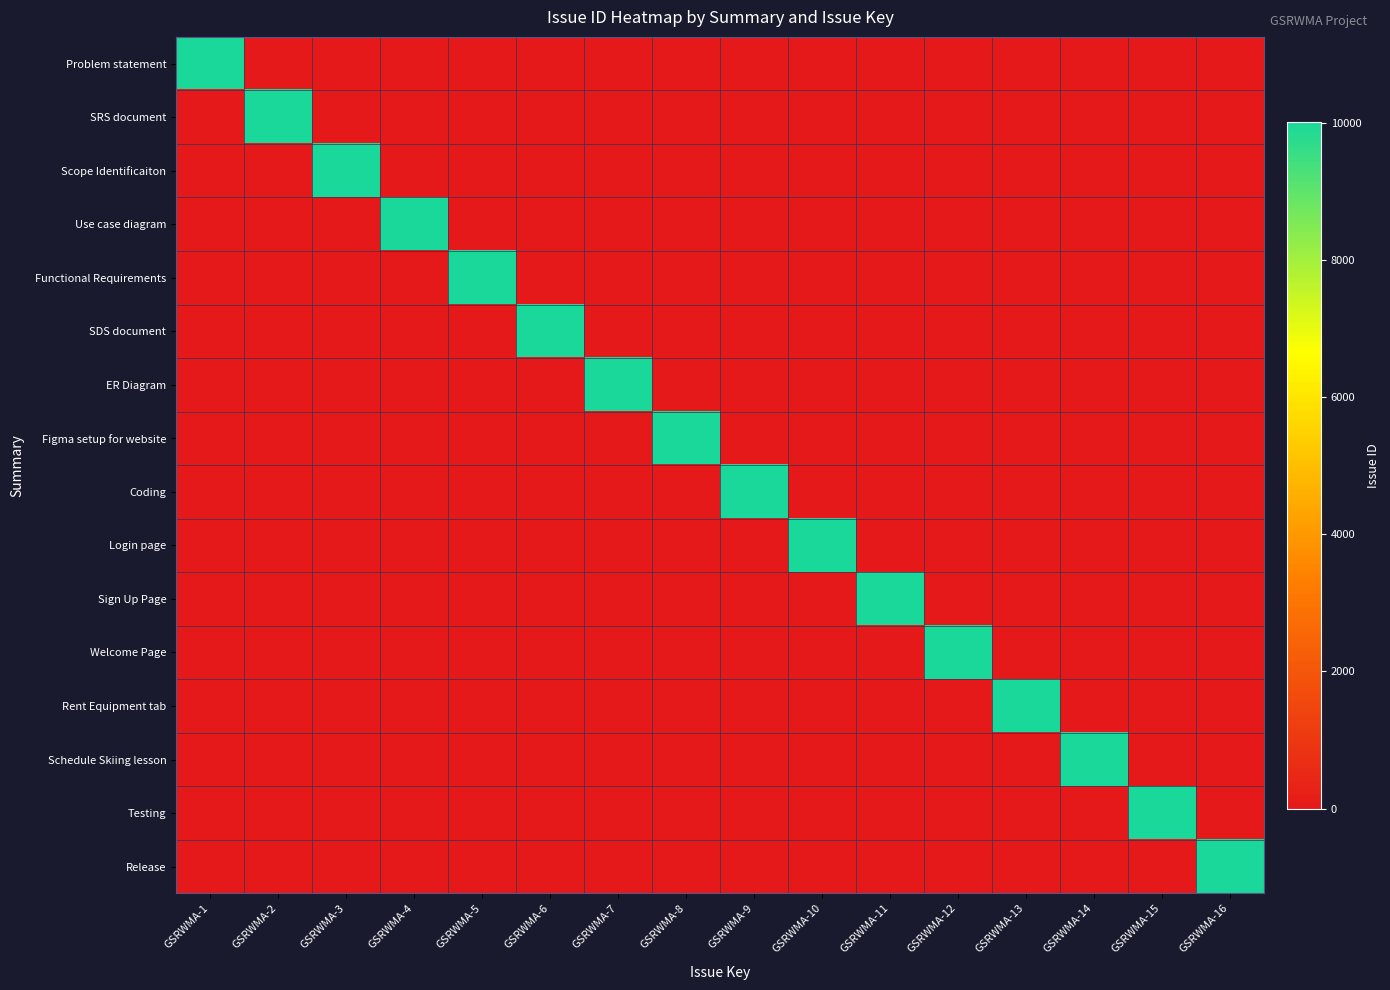

Reading left to right, what are all the values shown in this chart?

Problem statement: GSRWMA-1=10000	GSRWMA-2=0	GSRWMA-3=0	GSRWMA-4=0	GSRWMA-5=0	GSRWMA-6=0	GSRWMA-7=0	GSRWMA-8=0	GSRWMA-9=0	GSRWMA-10=0	GSRWMA-11=0	GSRWMA-12=0	GSRWMA-13=0	GSRWMA-14=0	GSRWMA-15=0	GSRWMA-16=0
SRS document: GSRWMA-1=0	GSRWMA-2=10001	GSRWMA-3=0	GSRWMA-4=0	GSRWMA-5=0	GSRWMA-6=0	GSRWMA-7=0	GSRWMA-8=0	GSRWMA-9=0	GSRWMA-10=0	GSRWMA-11=0	GSRWMA-12=0	GSRWMA-13=0	GSRWMA-14=0	GSRWMA-15=0	GSRWMA-16=0
Scope Identificaiton: GSRWMA-1=0	GSRWMA-2=0	GSRWMA-3=10002	GSRWMA-4=0	GSRWMA-5=0	GSRWMA-6=0	GSRWMA-7=0	GSRWMA-8=0	GSRWMA-9=0	GSRWMA-10=0	GSRWMA-11=0	GSRWMA-12=0	GSRWMA-13=0	GSRWMA-14=0	GSRWMA-15=0	GSRWMA-16=0
Use case diagram: GSRWMA-1=0	GSRWMA-2=0	GSRWMA-3=0	GSRWMA-4=10003	GSRWMA-5=0	GSRWMA-6=0	GSRWMA-7=0	GSRWMA-8=0	GSRWMA-9=0	GSRWMA-10=0	GSRWMA-11=0	GSRWMA-12=0	GSRWMA-13=0	GSRWMA-14=0	GSRWMA-15=0	GSRWMA-16=0
Functional Requirements: GSRWMA-1=0	GSRWMA-2=0	GSRWMA-3=0	GSRWMA-4=0	GSRWMA-5=10004	GSRWMA-6=0	GSRWMA-7=0	GSRWMA-8=0	GSRWMA-9=0	GSRWMA-10=0	GSRWMA-11=0	GSRWMA-12=0	GSRWMA-13=0	GSRWMA-14=0	GSRWMA-15=0	GSRWMA-16=0
SDS document: GSRWMA-1=0	GSRWMA-2=0	GSRWMA-3=0	GSRWMA-4=0	GSRWMA-5=0	GSRWMA-6=10005	GSRWMA-7=0	GSRWMA-8=0	GSRWMA-9=0	GSRWMA-10=0	GSRWMA-11=0	GSRWMA-12=0	GSRWMA-13=0	GSRWMA-14=0	GSRWMA-15=0	GSRWMA-16=0
ER Diagram: GSRWMA-1=0	GSRWMA-2=0	GSRWMA-3=0	GSRWMA-4=0	GSRWMA-5=0	GSRWMA-6=0	GSRWMA-7=10006	GSRWMA-8=0	GSRWMA-9=0	GSRWMA-10=0	GSRWMA-11=0	GSRWMA-12=0	GSRWMA-13=0	GSRWMA-14=0	GSRWMA-15=0	GSRWMA-16=0
Figma setup for website: GSRWMA-1=0	GSRWMA-2=0	GSRWMA-3=0	GSRWMA-4=0	GSRWMA-5=0	GSRWMA-6=0	GSRWMA-7=0	GSRWMA-8=10007	GSRWMA-9=0	GSRWMA-10=0	GSRWMA-11=0	GSRWMA-12=0	GSRWMA-13=0	GSRWMA-14=0	GSRWMA-15=0	GSRWMA-16=0
Coding: GSRWMA-1=0	GSRWMA-2=0	GSRWMA-3=0	GSRWMA-4=0	GSRWMA-5=0	GSRWMA-6=0	GSRWMA-7=0	GSRWMA-8=0	GSRWMA-9=10008	GSRWMA-10=0	GSRWMA-11=0	GSRWMA-12=0	GSRWMA-13=0	GSRWMA-14=0	GSRWMA-15=0	GSRWMA-16=0
Login page: GSRWMA-1=0	GSRWMA-2=0	GSRWMA-3=0	GSRWMA-4=0	GSRWMA-5=0	GSRWMA-6=0	GSRWMA-7=0	GSRWMA-8=0	GSRWMA-9=0	GSRWMA-10=10009	GSRWMA-11=0	GSRWMA-12=0	GSRWMA-13=0	GSRWMA-14=0	GSRWMA-15=0	GSRWMA-16=0
Sign Up Page: GSRWMA-1=0	GSRWMA-2=0	GSRWMA-3=0	GSRWMA-4=0	GSRWMA-5=0	GSRWMA-6=0	GSRWMA-7=0	GSRWMA-8=0	GSRWMA-9=0	GSRWMA-10=0	GSRWMA-11=10010	GSRWMA-12=0	GSRWMA-13=0	GSRWMA-14=0	GSRWMA-15=0	GSRWMA-16=0
Welcome Page: GSRWMA-1=0	GSRWMA-2=0	GSRWMA-3=0	GSRWMA-4=0	GSRWMA-5=0	GSRWMA-6=0	GSRWMA-7=0	GSRWMA-8=0	GSRWMA-9=0	GSRWMA-10=0	GSRWMA-11=0	GSRWMA-12=10011	GSRWMA-13=0	GSRWMA-14=0	GSRWMA-15=0	GSRWMA-16=0
Rent Equipment tab: GSRWMA-1=0	GSRWMA-2=0	GSRWMA-3=0	GSRWMA-4=0	GSRWMA-5=0	GSRWMA-6=0	GSRWMA-7=0	GSRWMA-8=0	GSRWMA-9=0	GSRWMA-10=0	GSRWMA-11=0	GSRWMA-12=0	GSRWMA-13=10012	GSRWMA-14=0	GSRWMA-15=0	GSRWMA-16=0
Schedule Skiing lesson: GSRWMA-1=0	GSRWMA-2=0	GSRWMA-3=0	GSRWMA-4=0	GSRWMA-5=0	GSRWMA-6=0	GSRWMA-7=0	GSRWMA-8=0	GSRWMA-9=0	GSRWMA-10=0	GSRWMA-11=0	GSRWMA-12=0	GSRWMA-13=0	GSRWMA-14=10013	GSRWMA-15=0	GSRWMA-16=0
Testing: GSRWMA-1=0	GSRWMA-2=0	GSRWMA-3=0	GSRWMA-4=0	GSRWMA-5=0	GSRWMA-6=0	GSRWMA-7=0	GSRWMA-8=0	GSRWMA-9=0	GSRWMA-10=0	GSRWMA-11=0	GSRWMA-12=0	GSRWMA-13=0	GSRWMA-14=0	GSRWMA-15=10014	GSRWMA-16=0
Release: GSRWMA-1=0	GSRWMA-2=0	GSRWMA-3=0	GSRWMA-4=0	GSRWMA-5=0	GSRWMA-6=0	GSRWMA-7=0	GSRWMA-8=0	GSRWMA-9=0	GSRWMA-10=0	GSRWMA-11=0	GSRWMA-12=0	GSRWMA-13=0	GSRWMA-14=0	GSRWMA-15=0	GSRWMA-16=10015